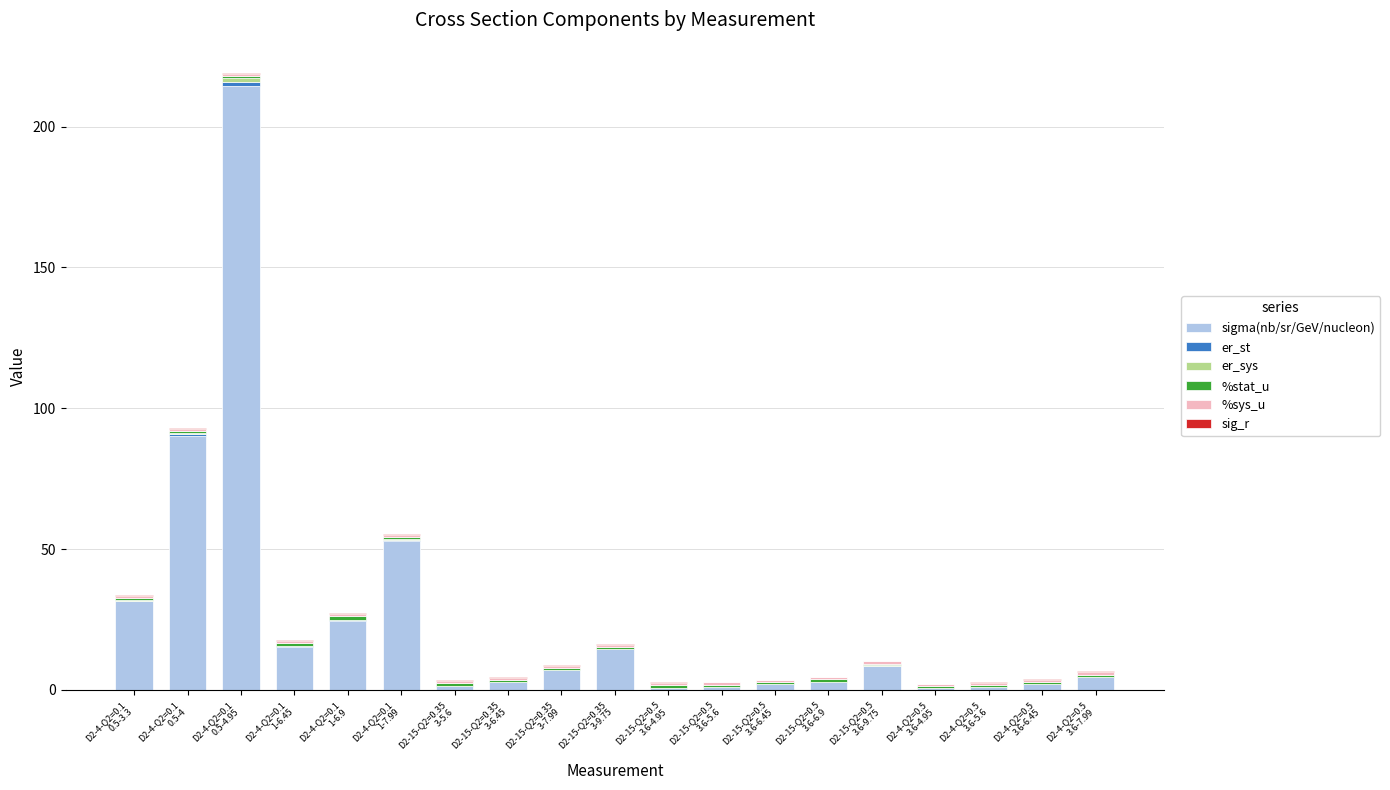

What is the approximate value of sigma(nb/sr/GeV/nucleon) at D2-4-Q2=0.1
0.5-4.95?

214.4